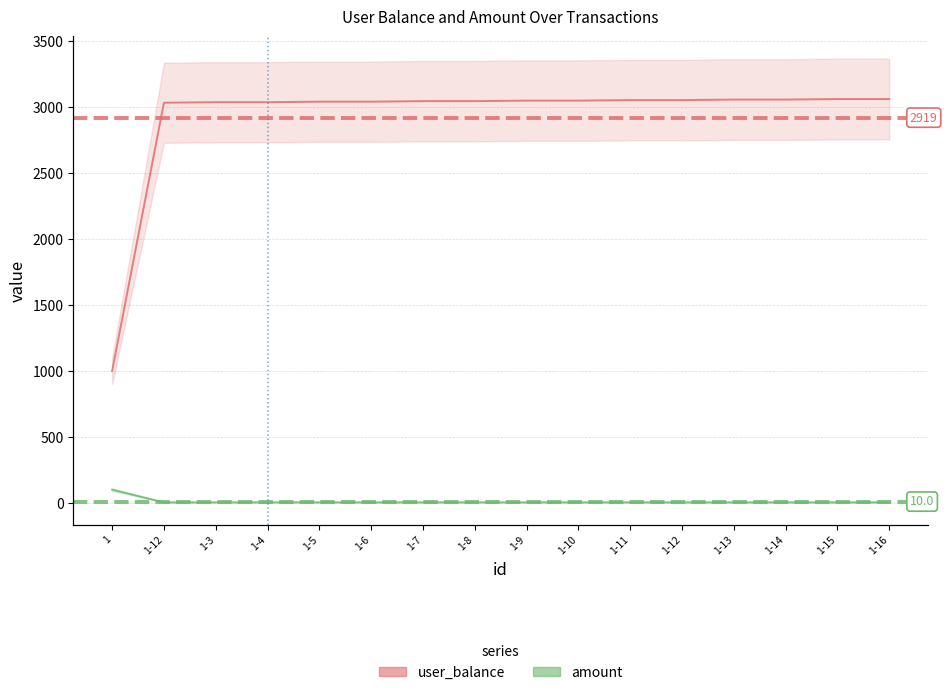

What is the label of the 10th point from the right?

1-7